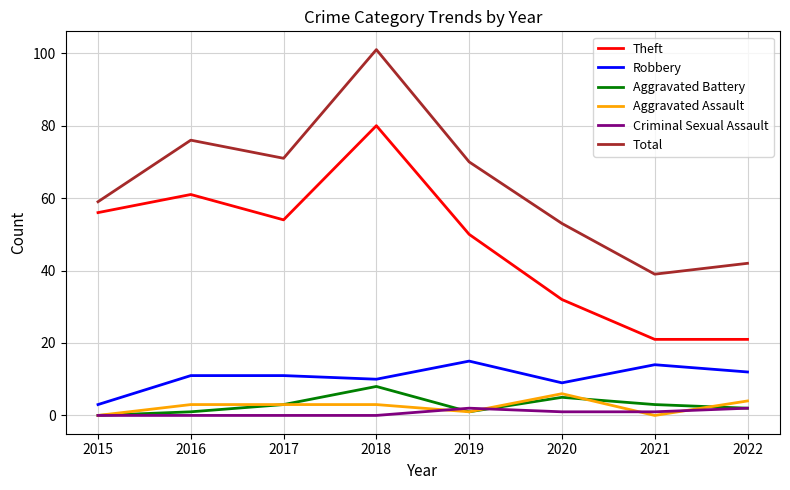

What is the difference between the highest and lowest values at 2021?

39